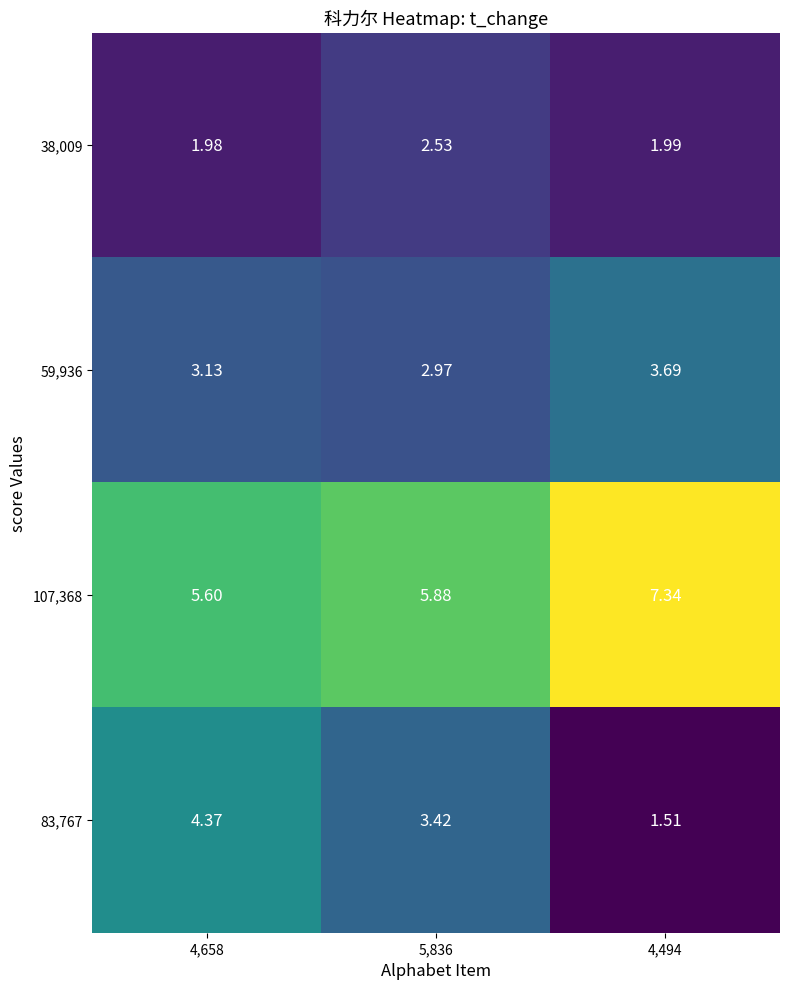

Which series has the largest total across all categories?

107,368